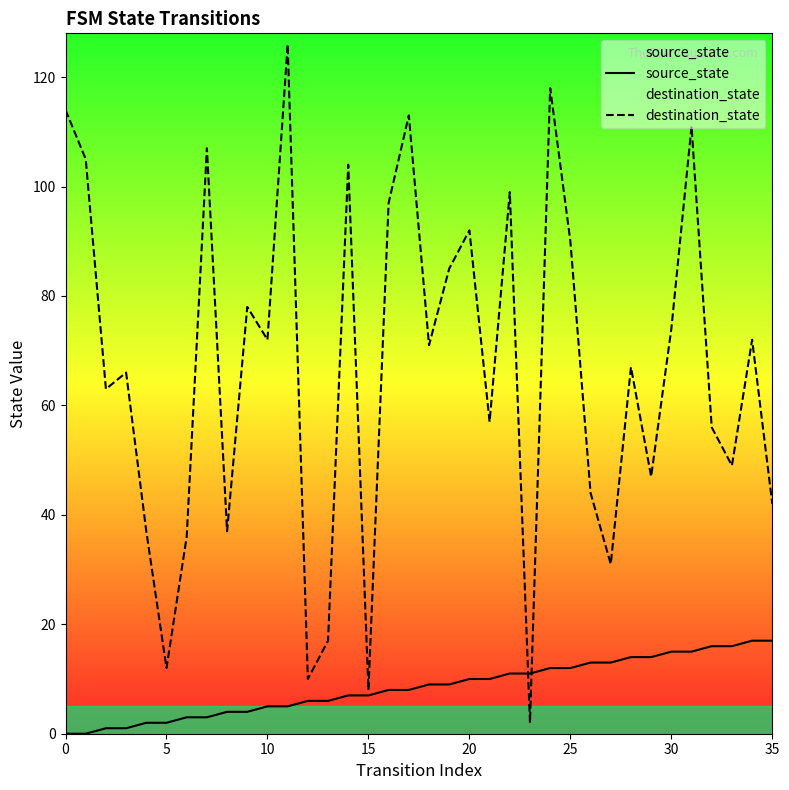

How many series are shown in this chart?

2